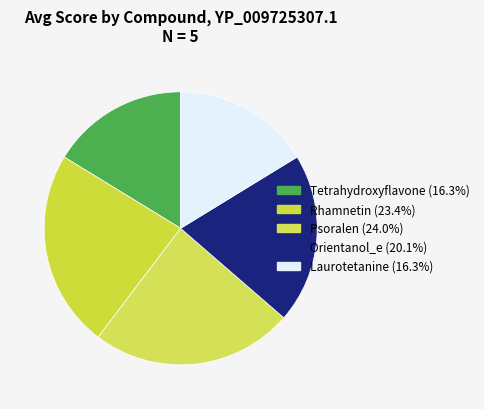

Count the number of slices in the pie.

5